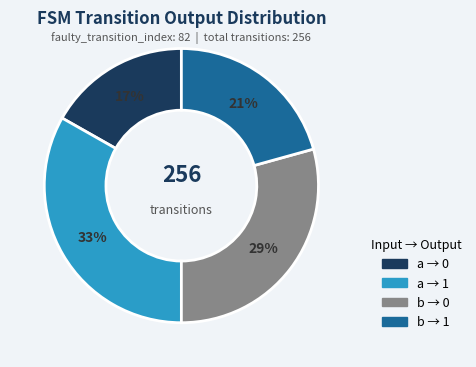

What percentage is the b → 1 slice, to the nearest percent?

21%